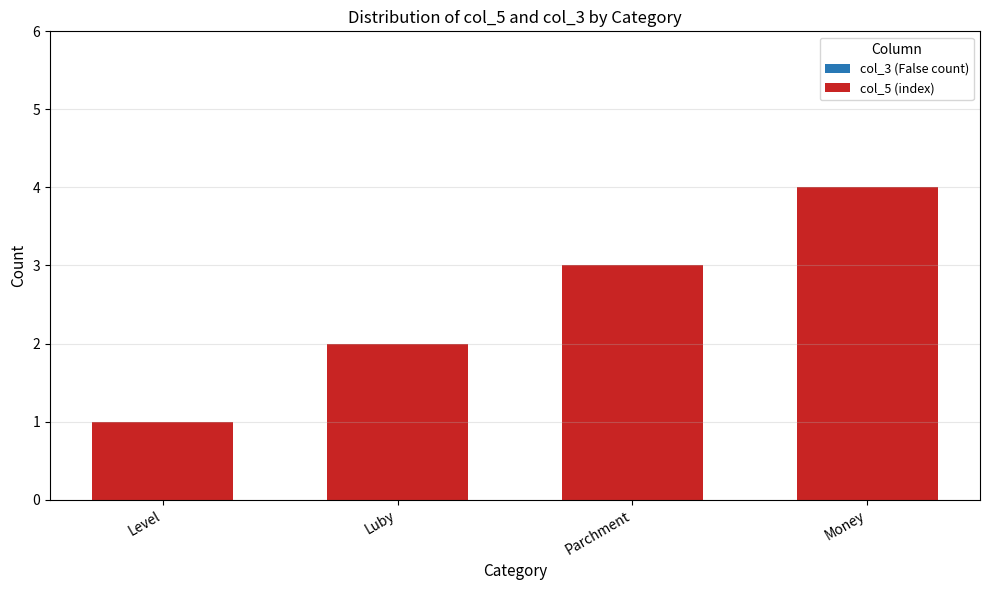

What is the approximate value at Money?

4